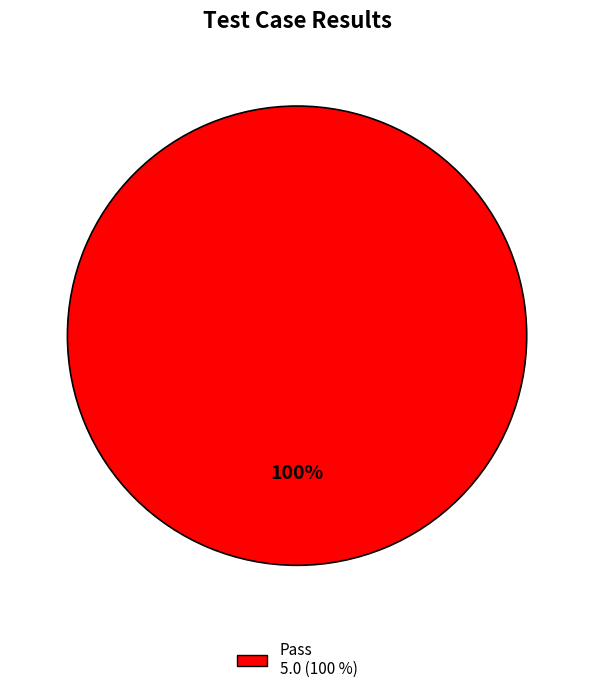

Is there a majority slice in this chart?

Yes